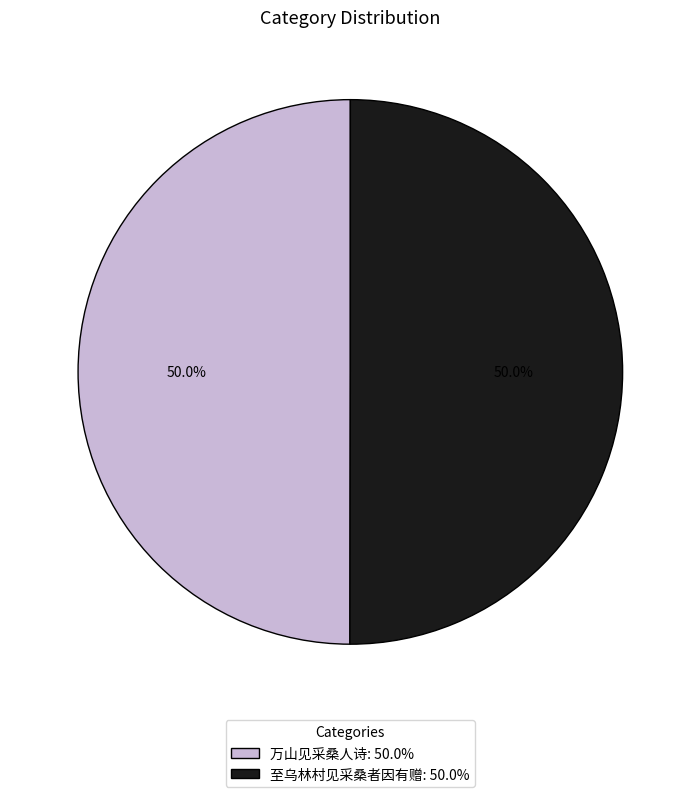

To the nearest percent, what percentage of the pie is 至乌林村见采桑者因有赠?

50%